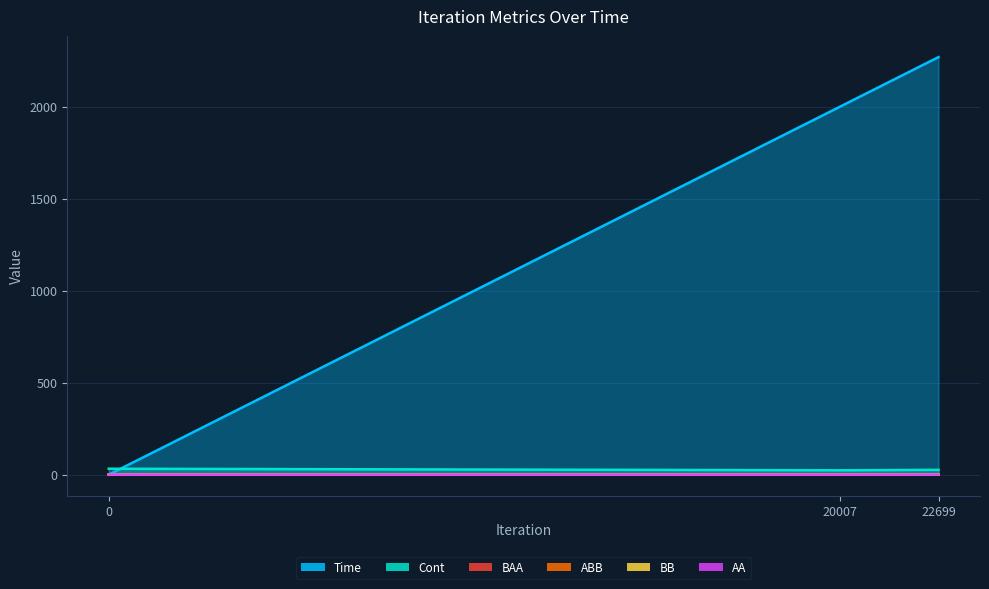

What is the difference between the highest and lowest values at 22699?

2268.7